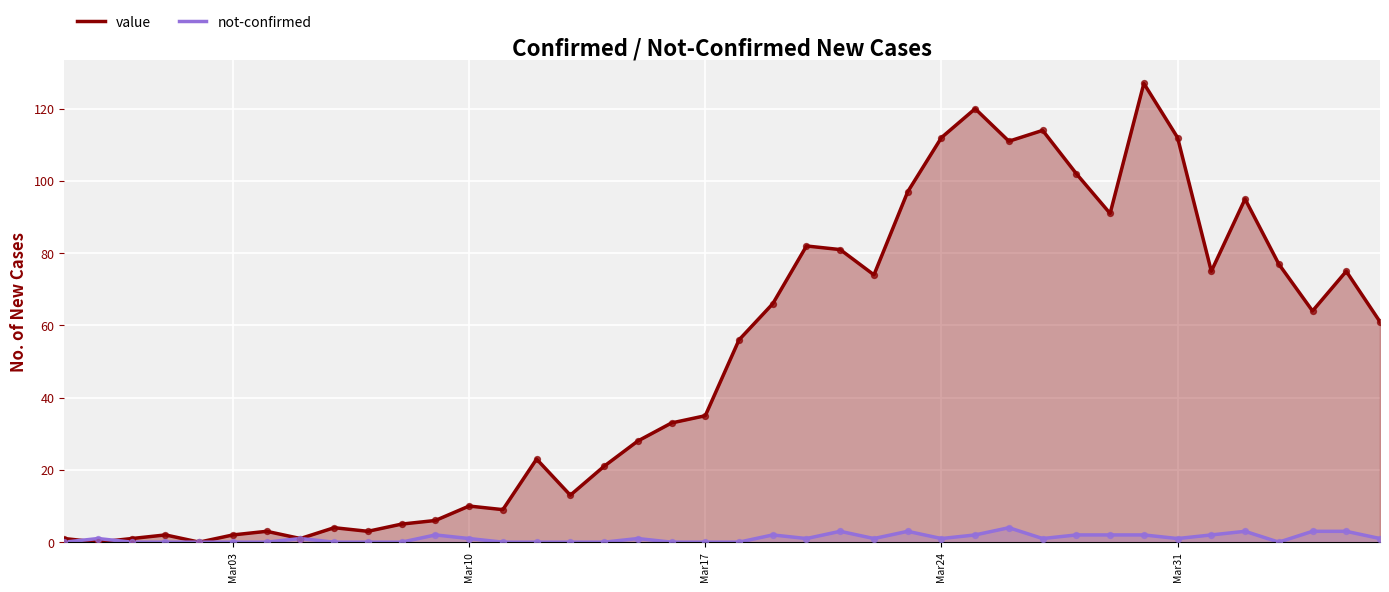

Is the value of not-confirmed (line) at 23 greater than the value of value (scatter) at Mar03?

Yes